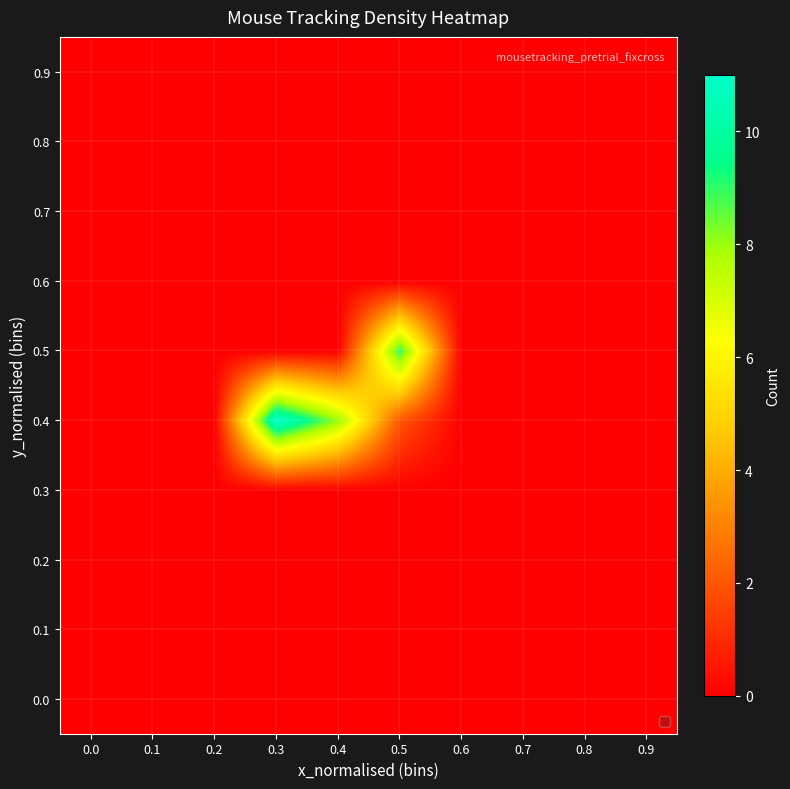

Which series has the largest range (max minus min)?

0.4